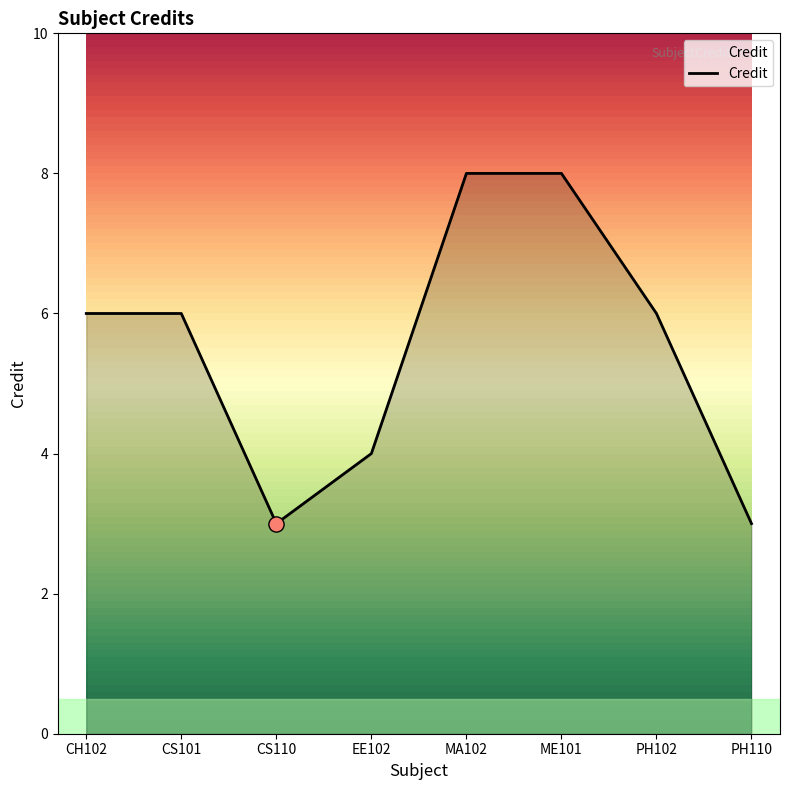

Between CH102 and CS110, which is larger?

CH102